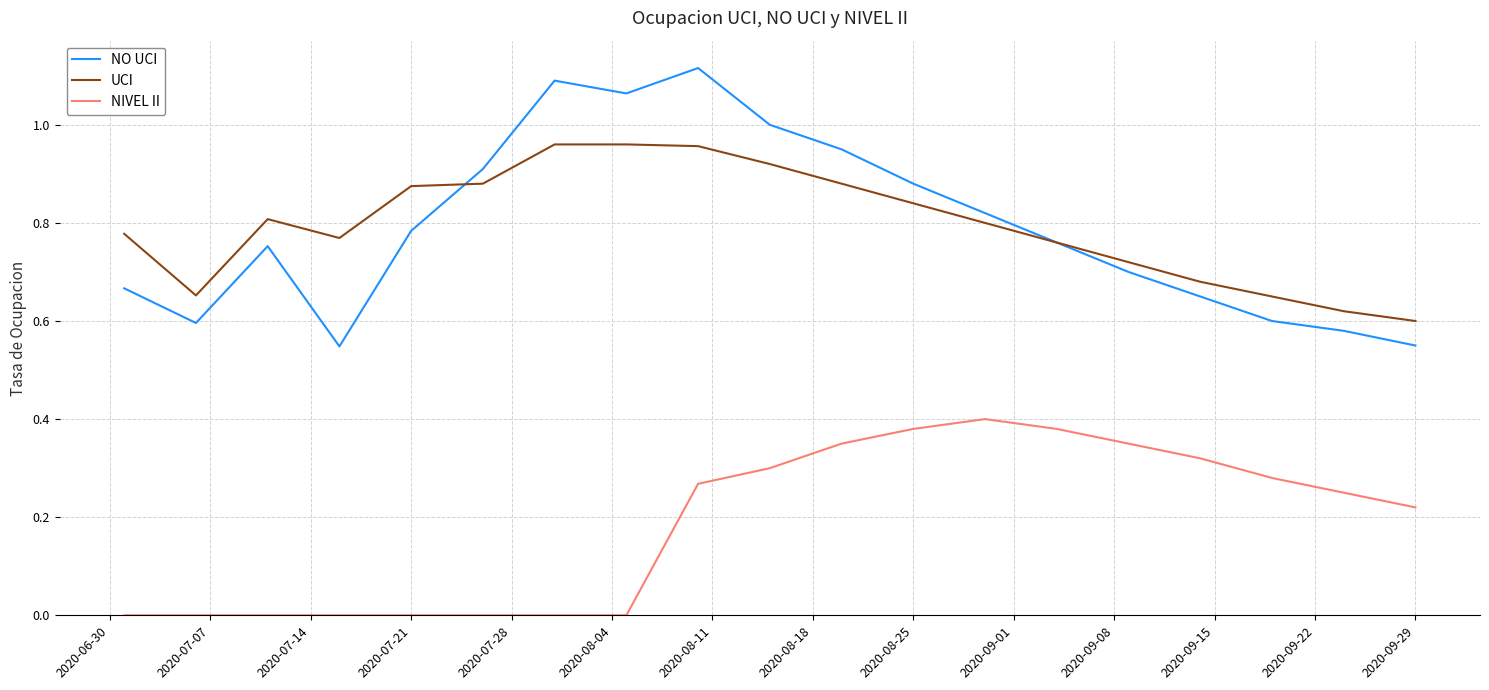

List the series in order of their peak value, highest first.

NO UCI, UCI, NIVEL II